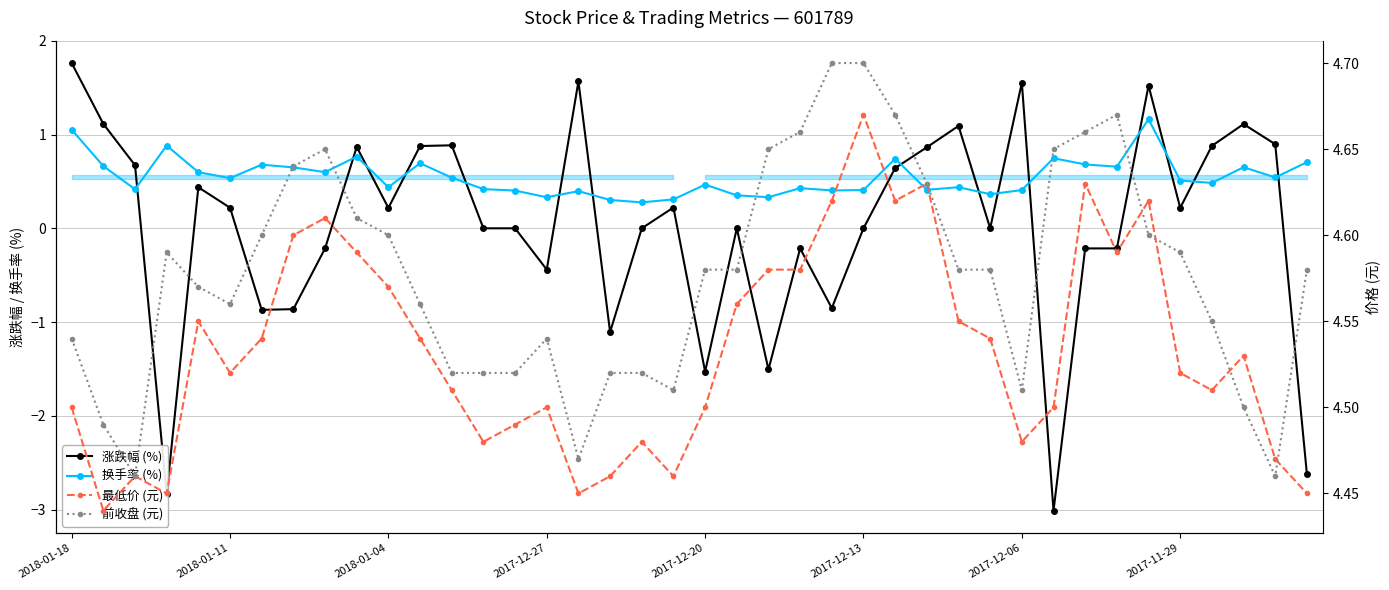

What is the total value across all series at 34?

11.9